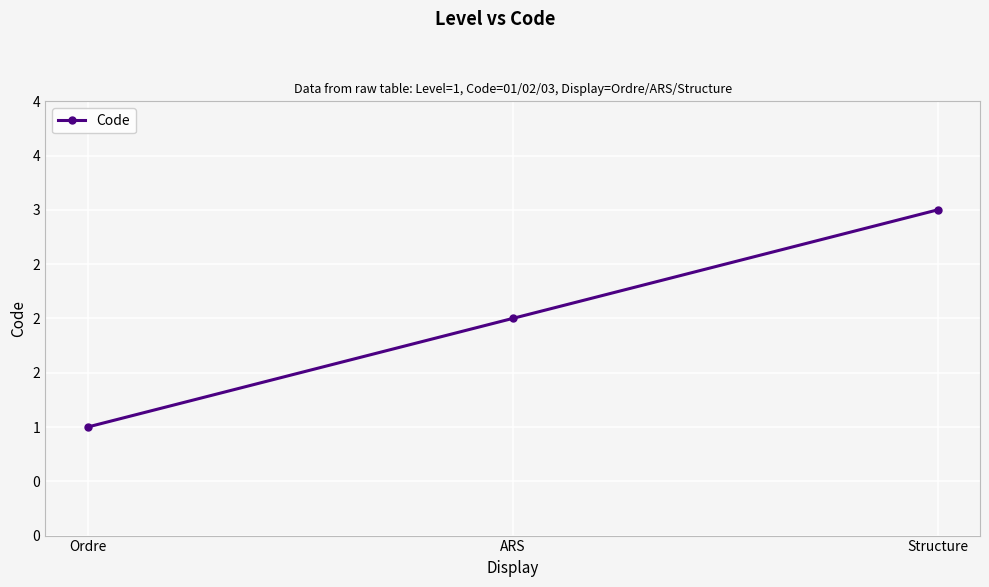

What is the ratio of the value at Structure to the value at Ordre?

3.0